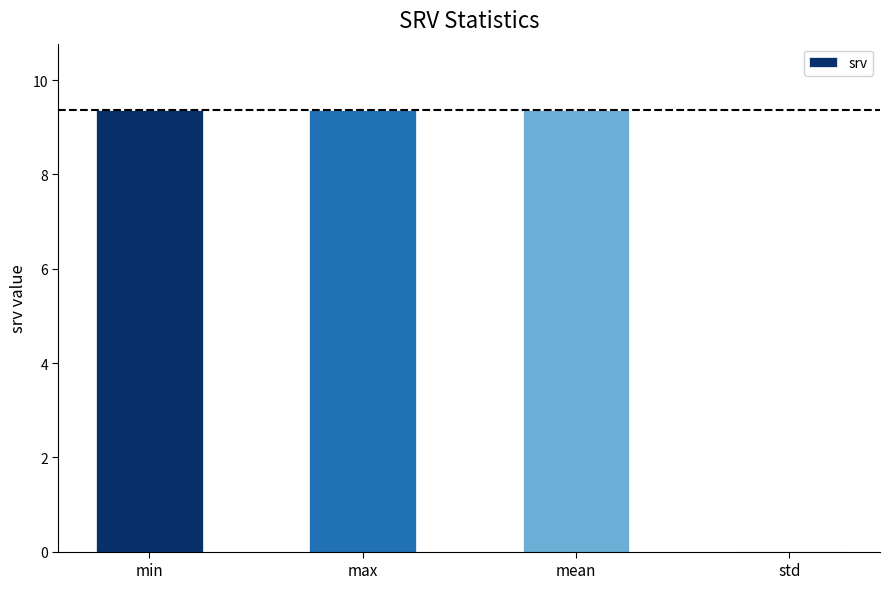

The chart shows a value of 3.4 at min. True or false?

False